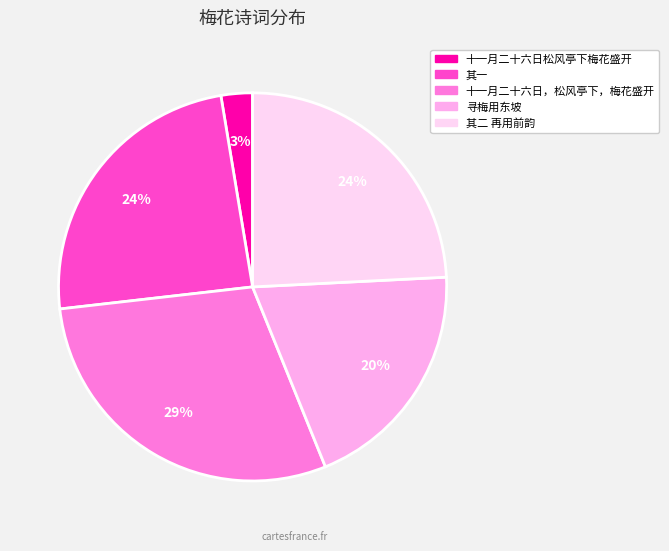

What percentage is the 其二 再用前韵 slice, to the nearest percent?

24%